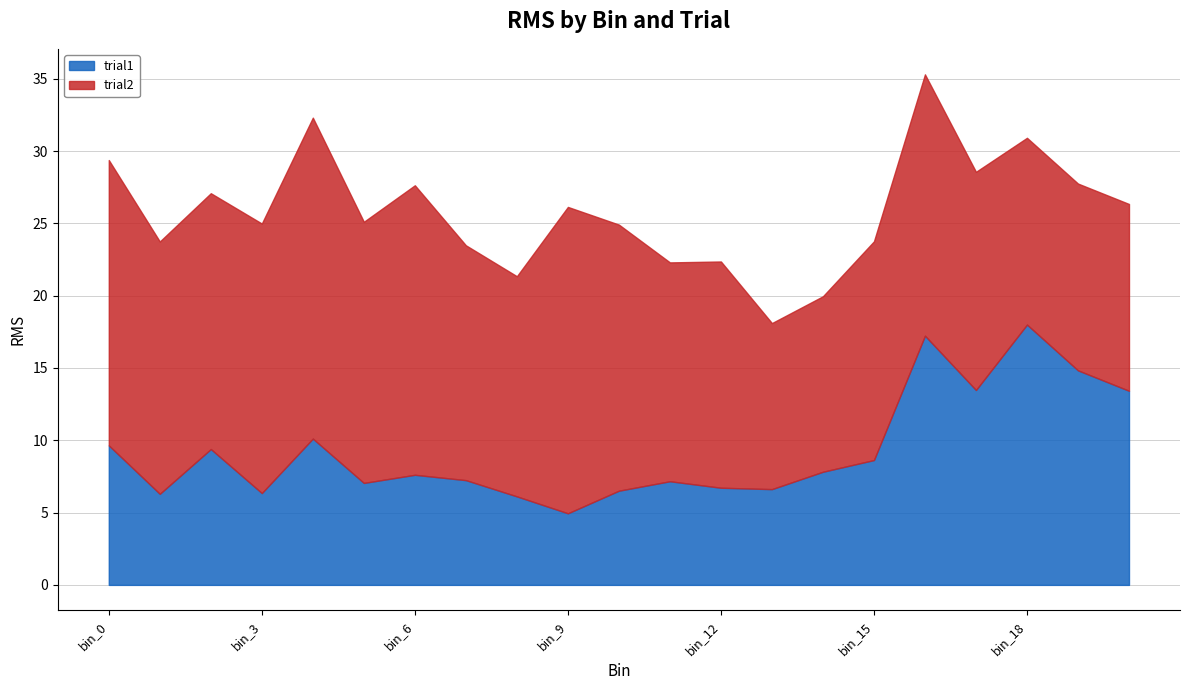

What is the difference between the trial1 values at bin_9 and bin_10?

1.6